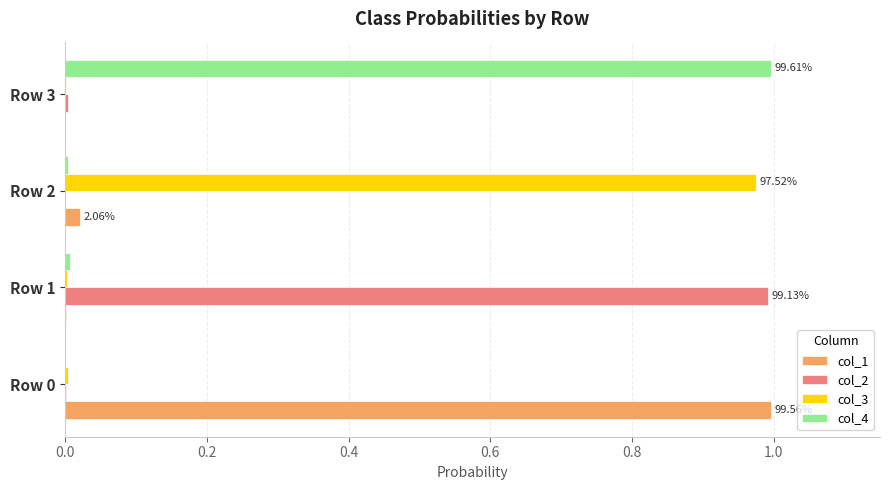

Is the value of col_3 at Row 2 greater than the value of col_2 at Row 2?

Yes